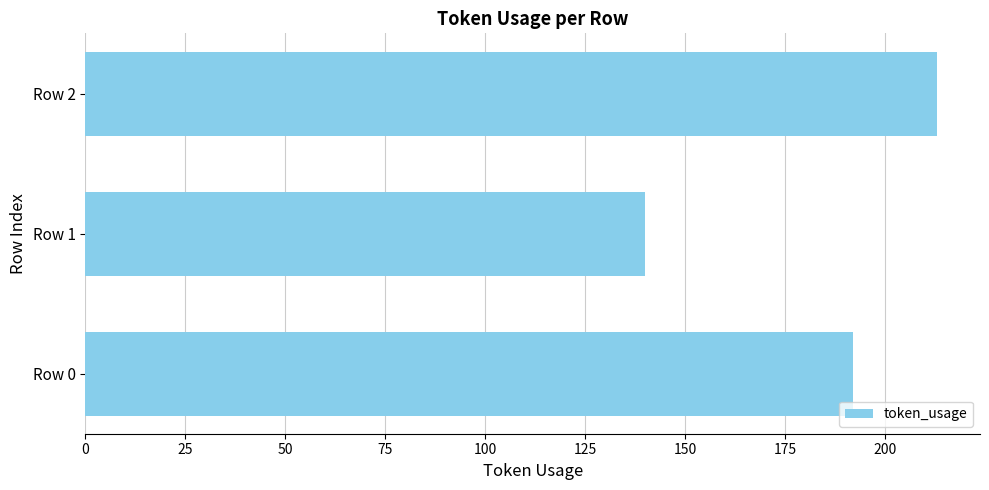

What is the approximate value at Row 1, to the nearest 5?

140